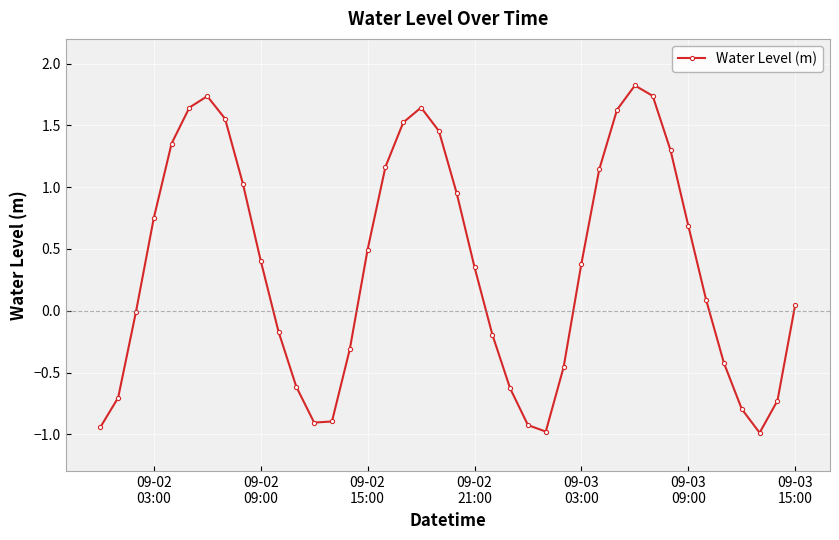

What is the maximum value shown in the chart?

1.8